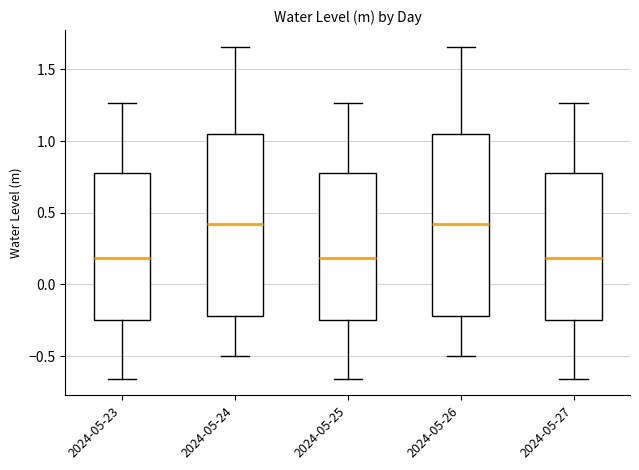

Reading left to right, transcribe this box plot: for each box, give where its median line is, the range the box spans, and where its two whiskers end, as read against the y-axis. The values are not printed on the chart, so give them approximately, as read against the axis.

2024-05-23: median 0.20, box -0.25 to 0.80, whiskers -0.65 to 1.25
2024-05-24: median 0.40, box -0.20 to 1.05, whiskers -0.50 to 1.65
2024-05-25: median 0.20, box -0.25 to 0.80, whiskers -0.65 to 1.25
2024-05-26: median 0.40, box -0.20 to 1.05, whiskers -0.50 to 1.65
2024-05-27: median 0.20, box -0.25 to 0.80, whiskers -0.65 to 1.25